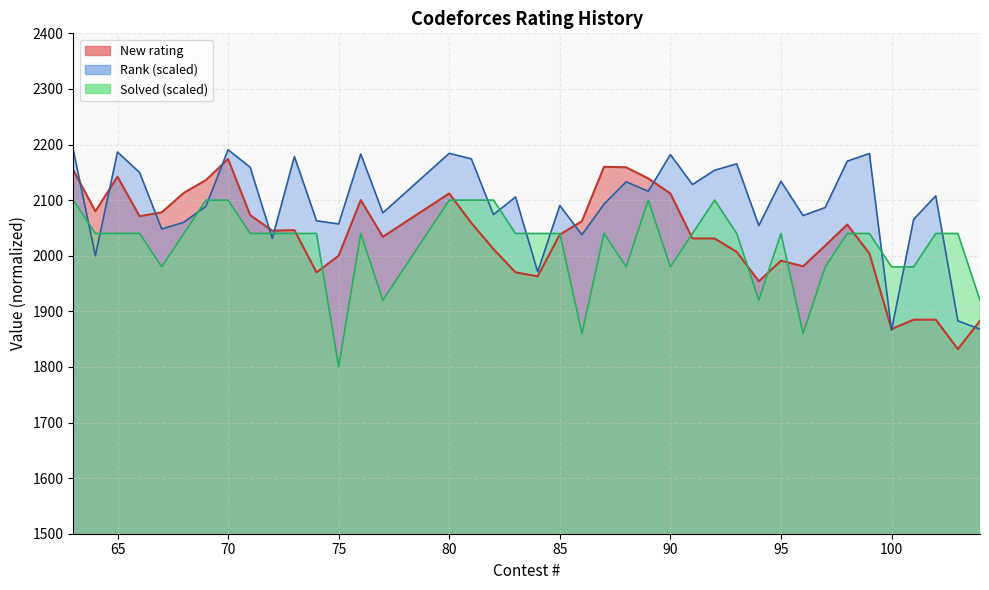

Reading left to right, extract all data points from this chart.

New rating: 2154.0	2080.0	2142.0	2071.0	2078.0	2113.0	2136.0	2174.0	2073.0	2045.0	2046.0	1970.0	2000.0	2100.0	2034.0	2112.0	2059.0	2012.0	1970.0	1963.0	2038.0	2062.0	2160.0	2159.0	2139.0	2112.0	2031.0	2031.0	2007.0	1954.0	1991.0	1981.0	2018.0	2056.0	2004.0	1868.0	1885.0	1885.0	1832.0	1883.0
Rank: 2190.5	2000.0	2186.5	2149.6	2048.1	2060.1	2088.9	2190.6	2159.0	2031.2	2178.4	2062.8	2057.1	2182.9	2077.1	2184.2	2174.3	2073.8	2105.7	1971.0	2090.4	2037.6	2092.9	2132.9	2115.9	2181.8	2128.0	2153.7	2165.3	2054.2	2133.9	2072.2	2086.6	2170.1	2183.8	1865.9	2065.4	2107.7	1882.8	1867.9
Solved: 2100.0	2040.0	2040.0	2040.0	1980.0	2040.0	2100.0	2100.0	2040.0	2040.0	2040.0	2040.0	1800.0	2040.0	1920.0	2100.0	2100.0	2100.0	2040.0	2040.0	2040.0	1860.0	2040.0	1980.0	2100.0	1980.0	2040.0	2100.0	2040.0	1920.0	2040.0	1860.0	1980.0	2040.0	2040.0	1980.0	1980.0	2040.0	2040.0	1920.0